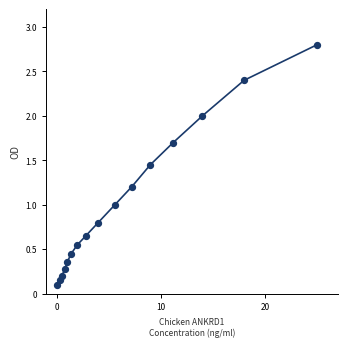

What is the difference between the maximum and minimum values?

2.7